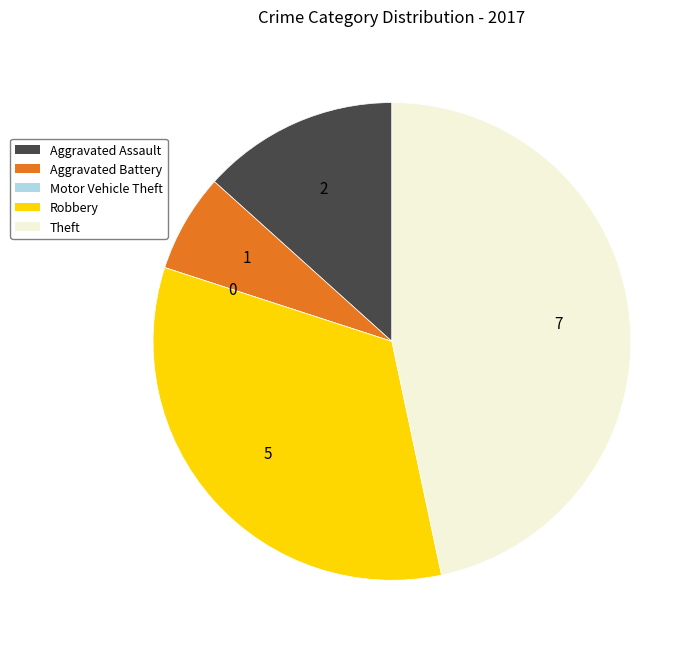

True or false: Theft accounts for 47% of the total.

True